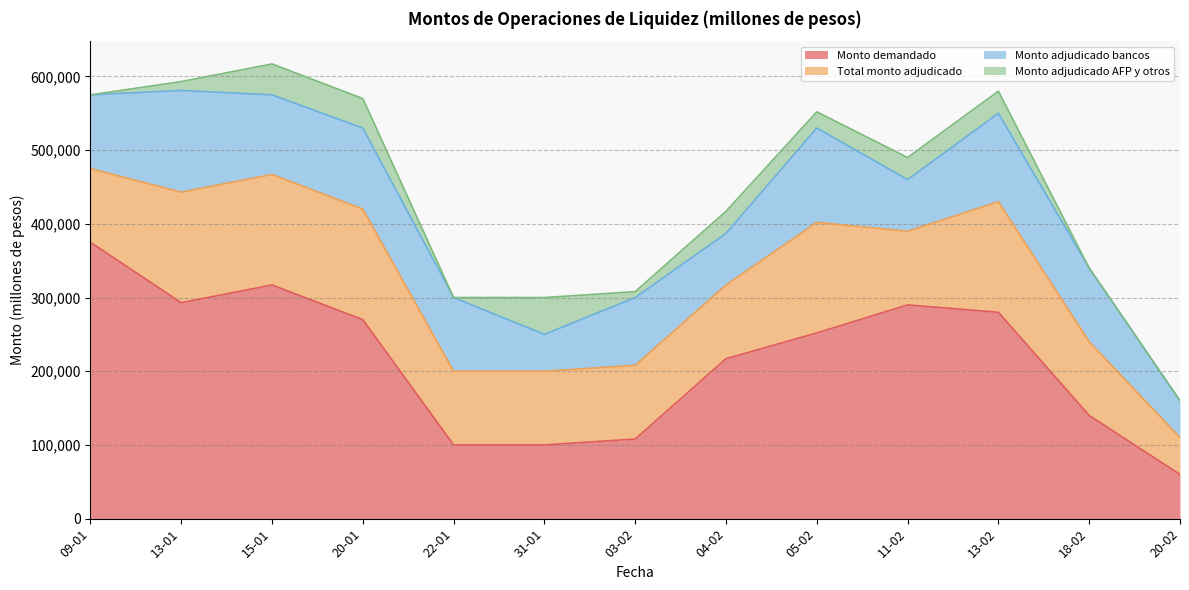

Read the Monto adjudicado AFP y otros value at 31-01, to the nearest 10.

50000